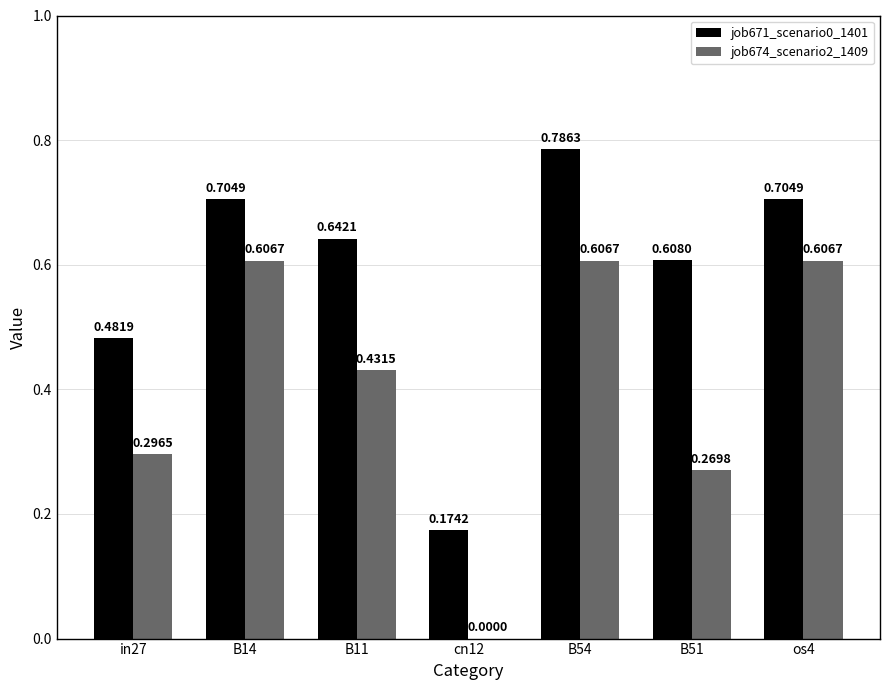

Is the value of job674_scenario2_1409 at B11 greater than the value of job671_scenario0_1401 at os4?

No